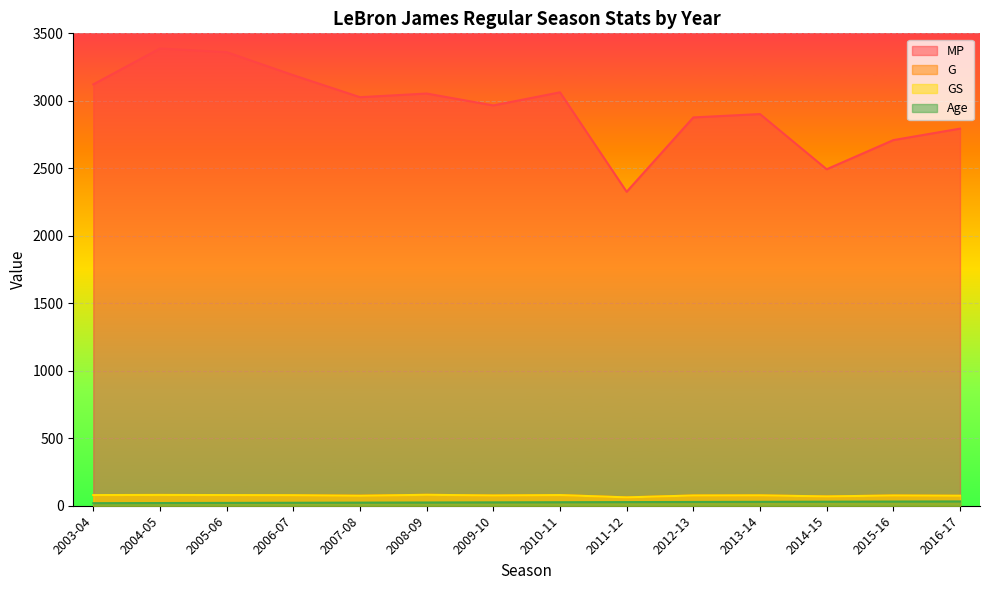

Which category has the highest value in the MP series?

2004-05